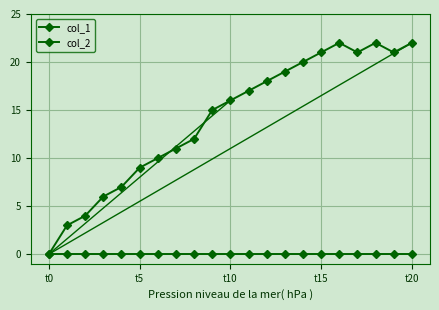

How many data points in col_1 are less than 16?

10